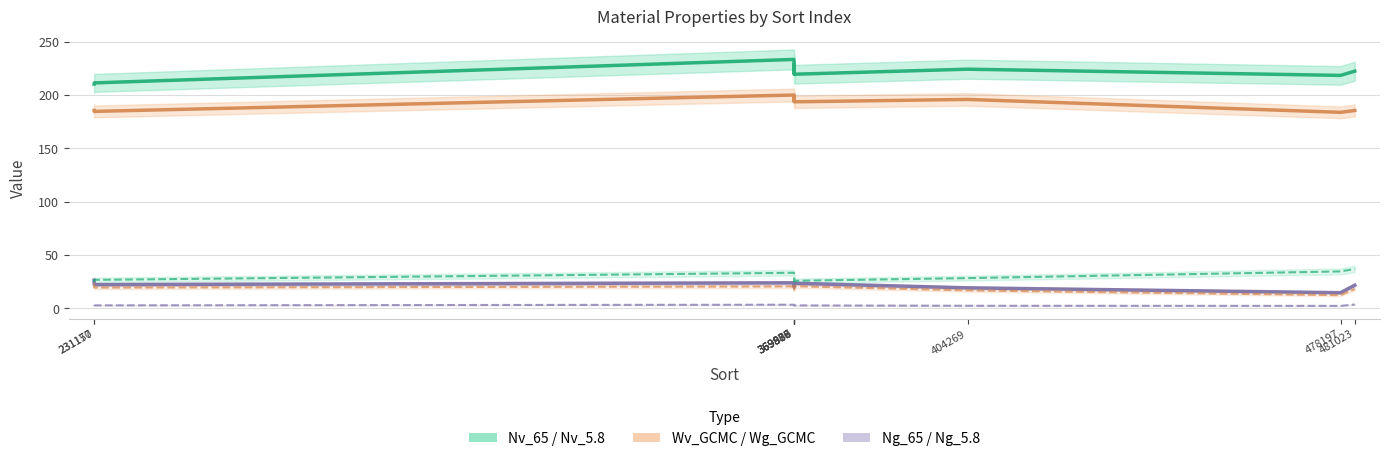

Which series has the widest spread of values?

Nv_65